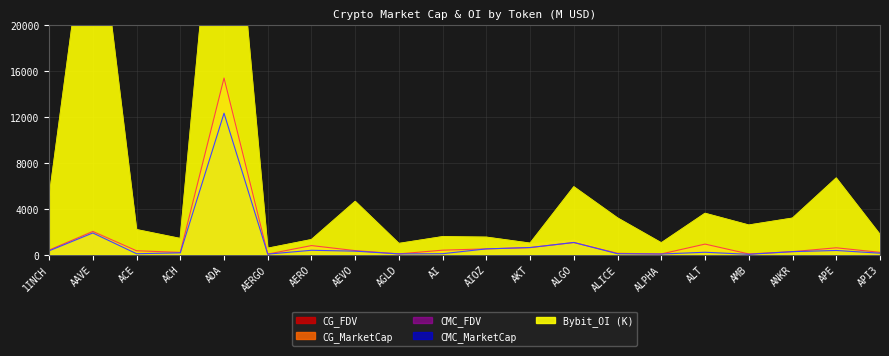

What is the label of the 5th point from the left?

ADA